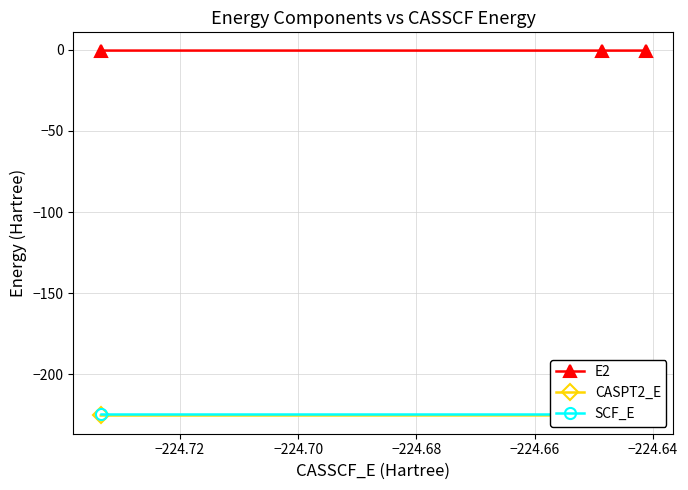

Which series has the largest total across all categories?

E2